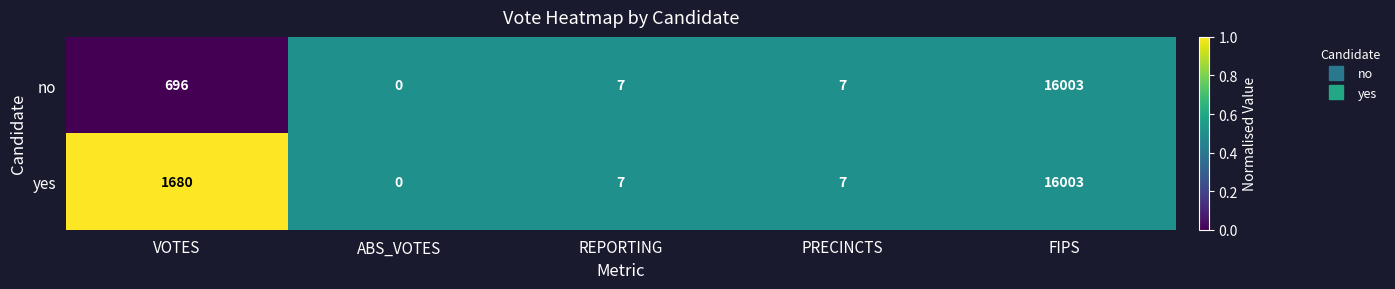

At which label does yes reach its minimum?

ABS_VOTES